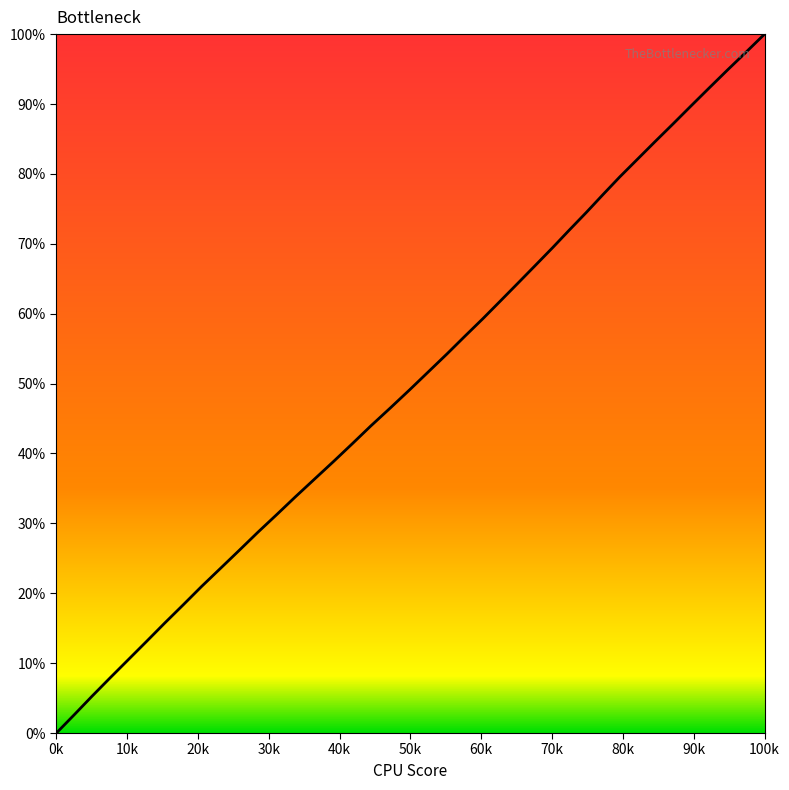

Reading left to right, what are all the values shown in this chart?

0.0	2.7	5.2	7.9	10.5	13.1	15.7	18.3	21.0	23.6	26.2	28.7	31.2	33.8	36.3	38.9	41.4	43.9	46.5	49.1	51.7	54.2	56.7	59.3	61.8	64.4	66.9	69.4	71.9	74.5	77.0	79.6	82.1	84.6	87.2	89.7	92.3	94.9	97.4	100.0